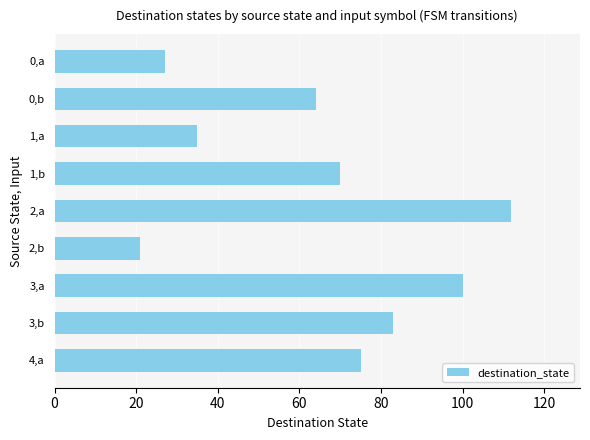

Are the bars horizontal?

Yes